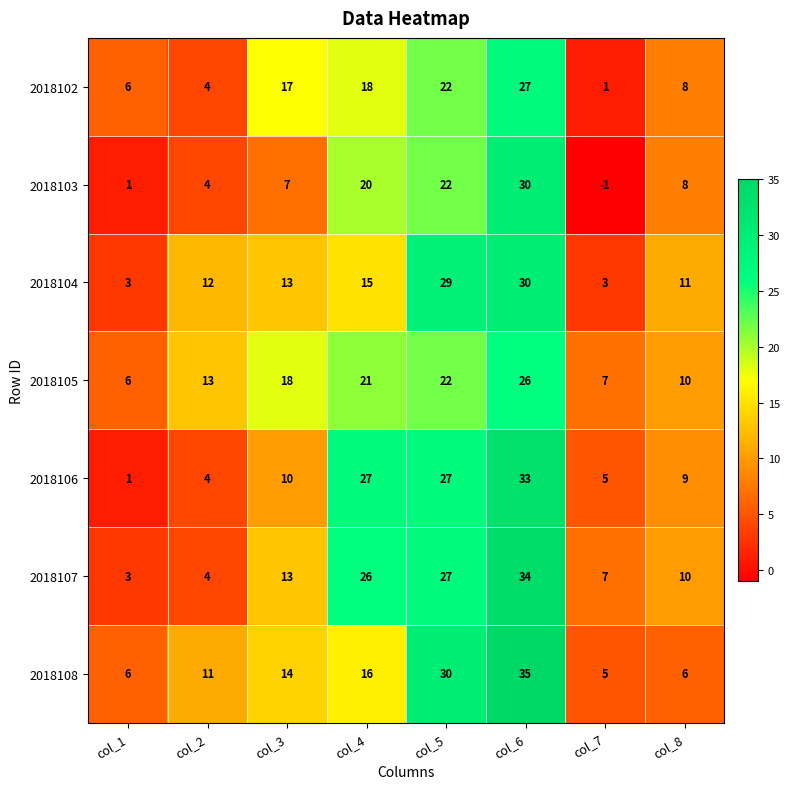

Which series has the largest total across all categories?

2018107